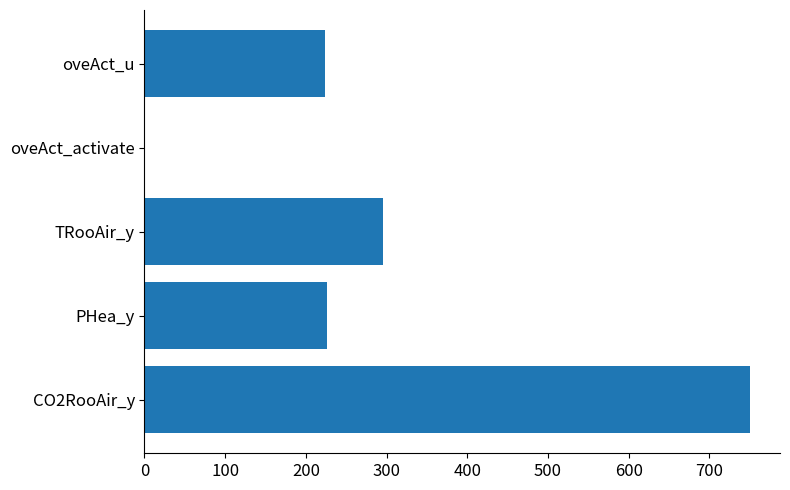

Which has a higher value, PHea_y or TRooAir_y?

TRooAir_y